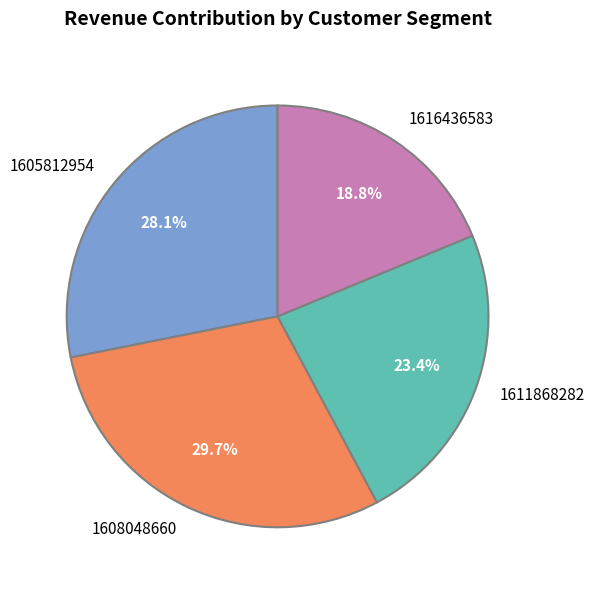

How much of the chart is everything except 1611868282?

76.6%